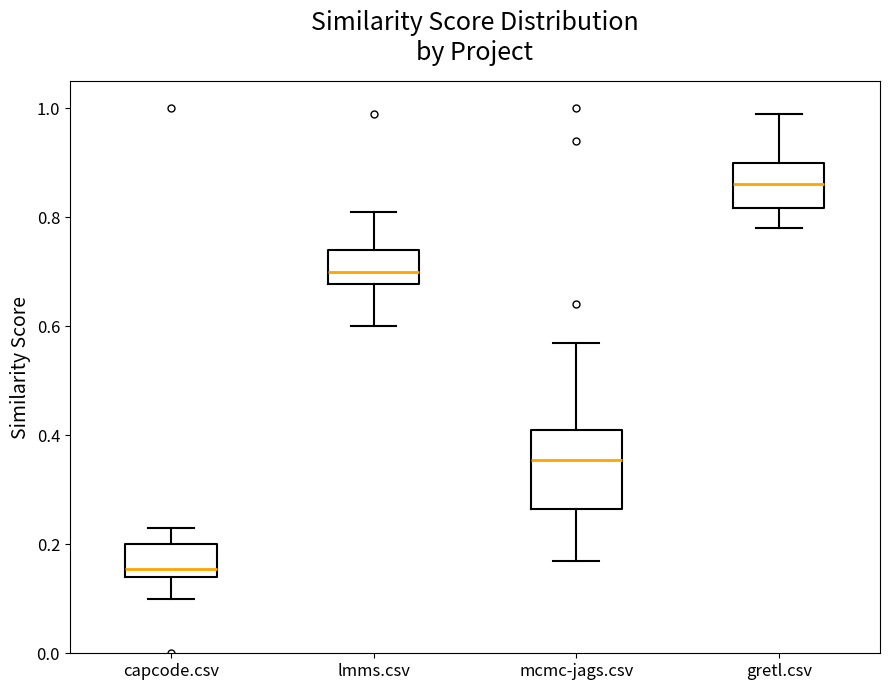

Reading left to right, transcribe this box plot: for each box, give where its median line is, the range the box spans, and where its two whiskers end, as read against the y-axis. The values are not printed on the chart, so give them approximately, as read against the axis.

capcode.csv: median 0.16, box 0.14 to 0.20, whiskers 0.10 to 0.24
lmms.csv: median 0.70, box 0.68 to 0.74, whiskers 0.60 to 0.82
mcmc-jags.csv: median 0.36, box 0.26 to 0.42, whiskers 0.18 to 0.58
gretl.csv: median 0.86, box 0.82 to 0.90, whiskers 0.78 to 1.00